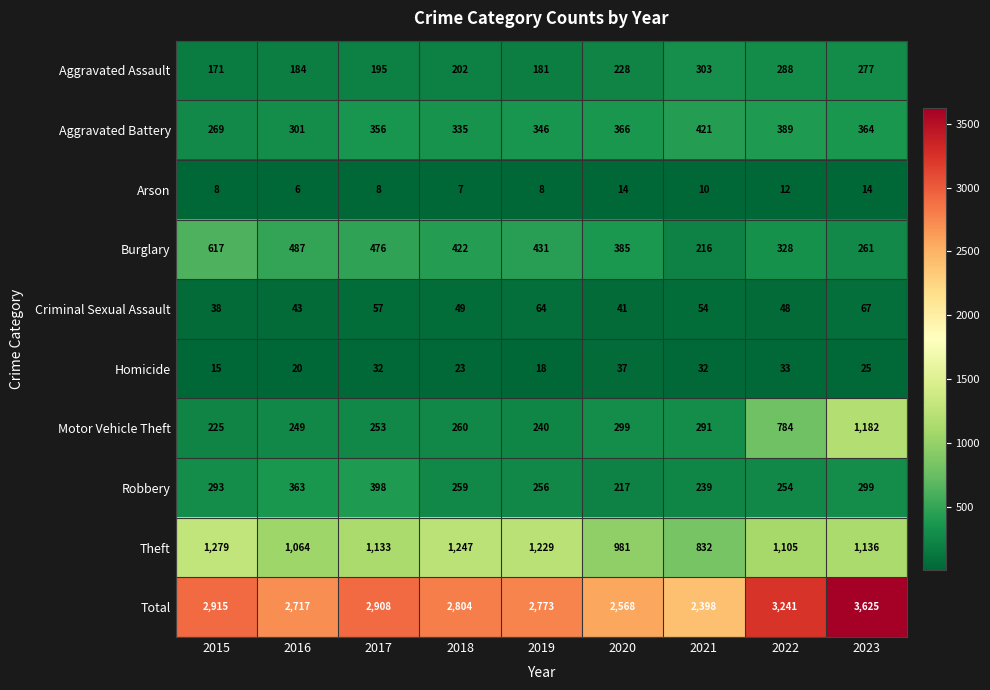

The Motor Vehicle Theft series shows 1398 at 2022. True or false?

False